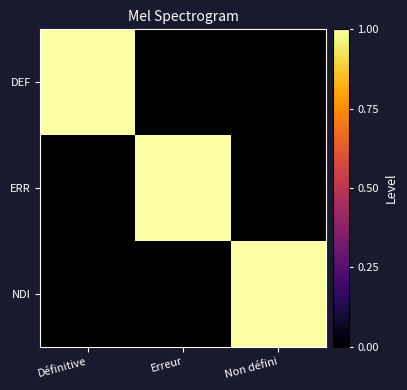

What is the difference between the highest and lowest values at Définitive?

1